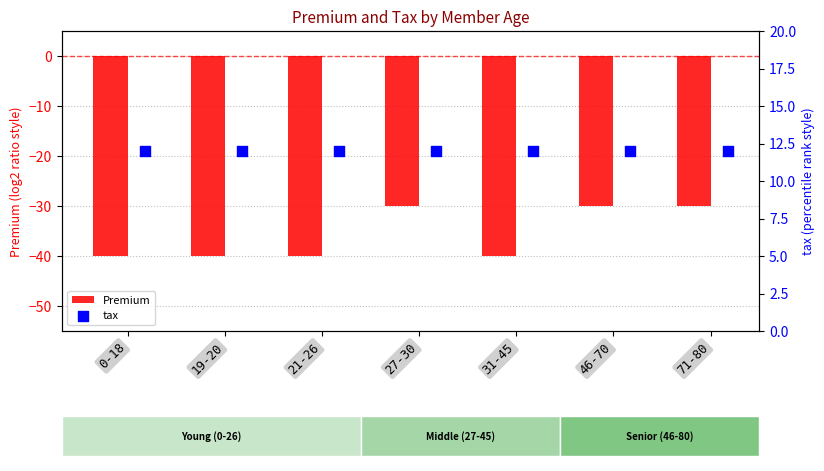

At how many categories does at least one series exceed -32?

7